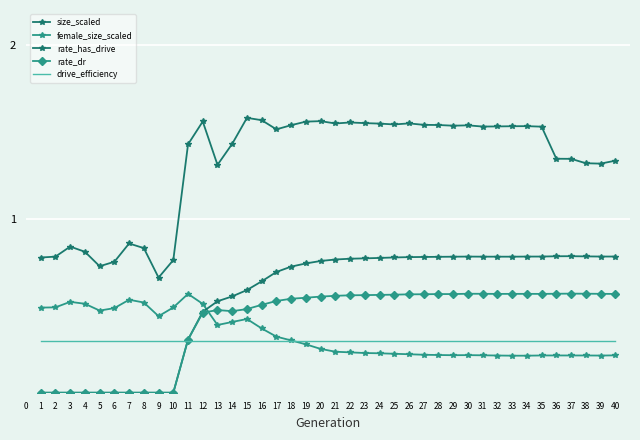

What is the value of the drive_efficiency point at the 13th from the left?

0.3